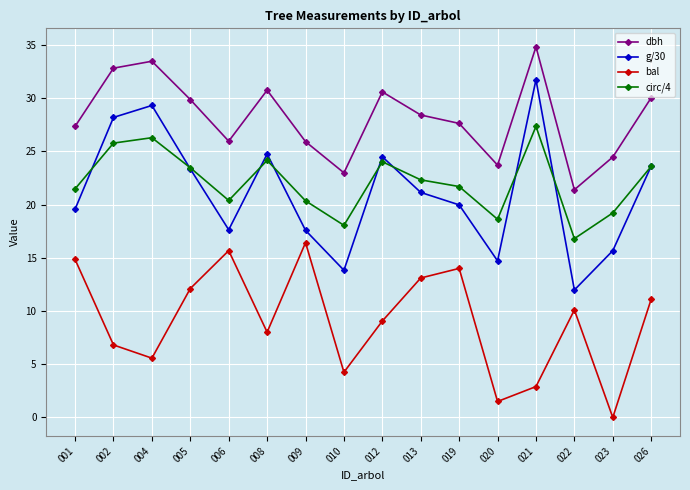

What is the difference between the highest and lowest values at 002?

26.0